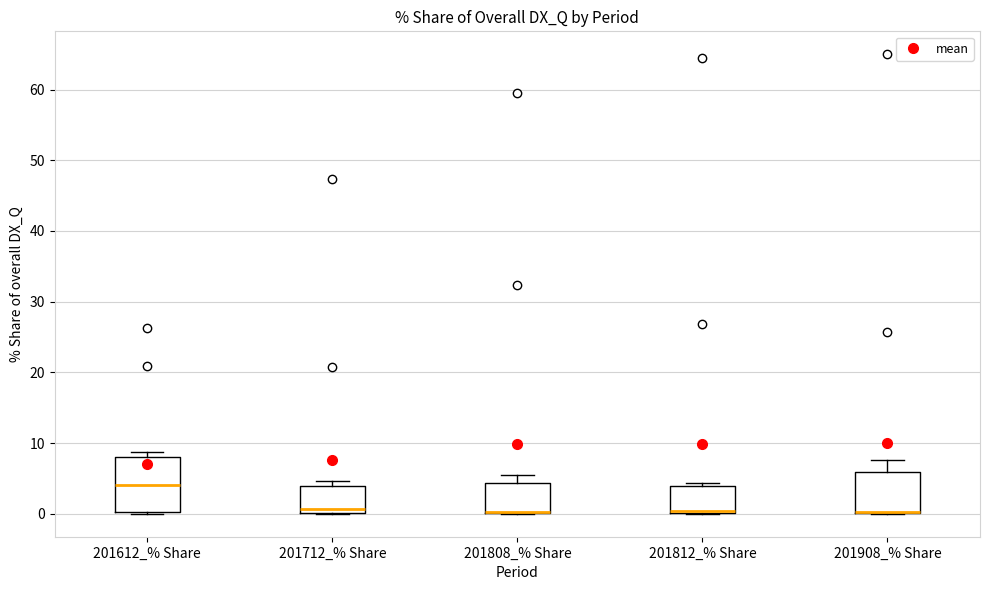

Where does the median line of the box for 201712_% Share sit on the y-axis? The values are not printed on the chart, so give them approximately, as read against the axis.

1